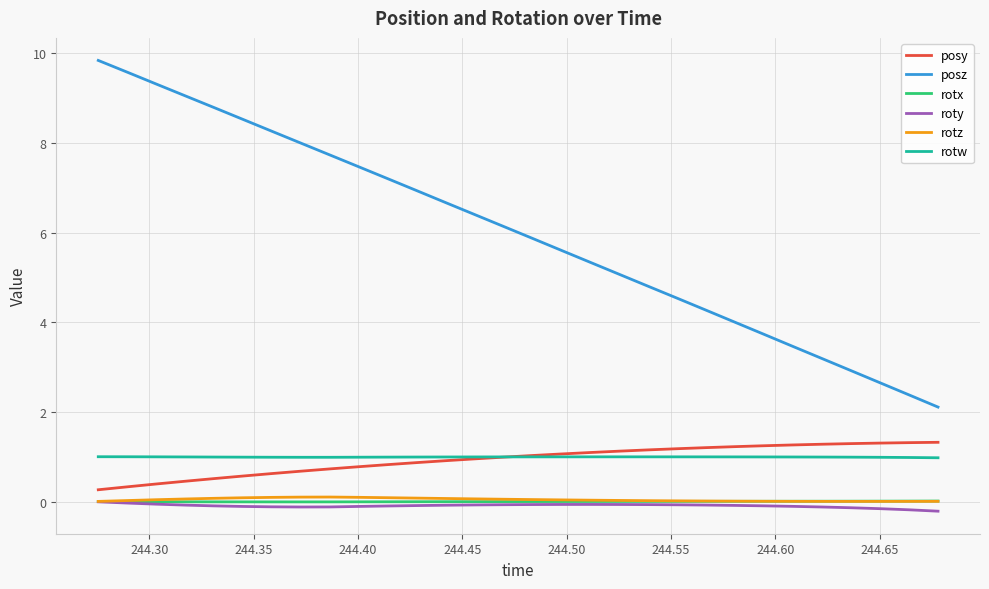

Which series has the largest total across all categories?

posz